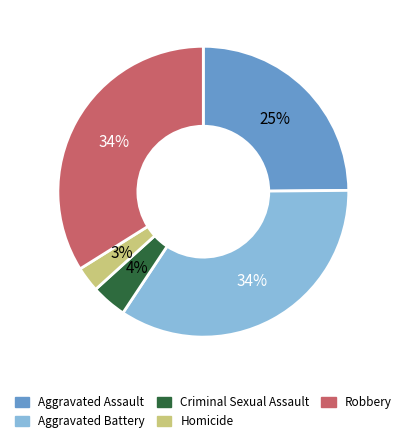

Is Robbery the majority of the pie?

No